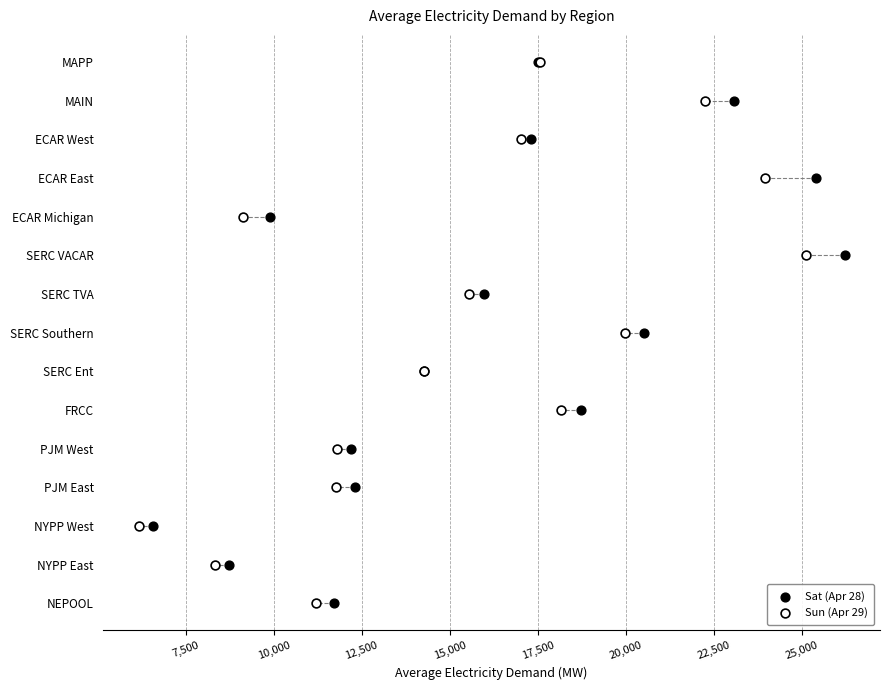

What are all the series names shown in the legend?

Sat (Apr 28), Sun (Apr 29)